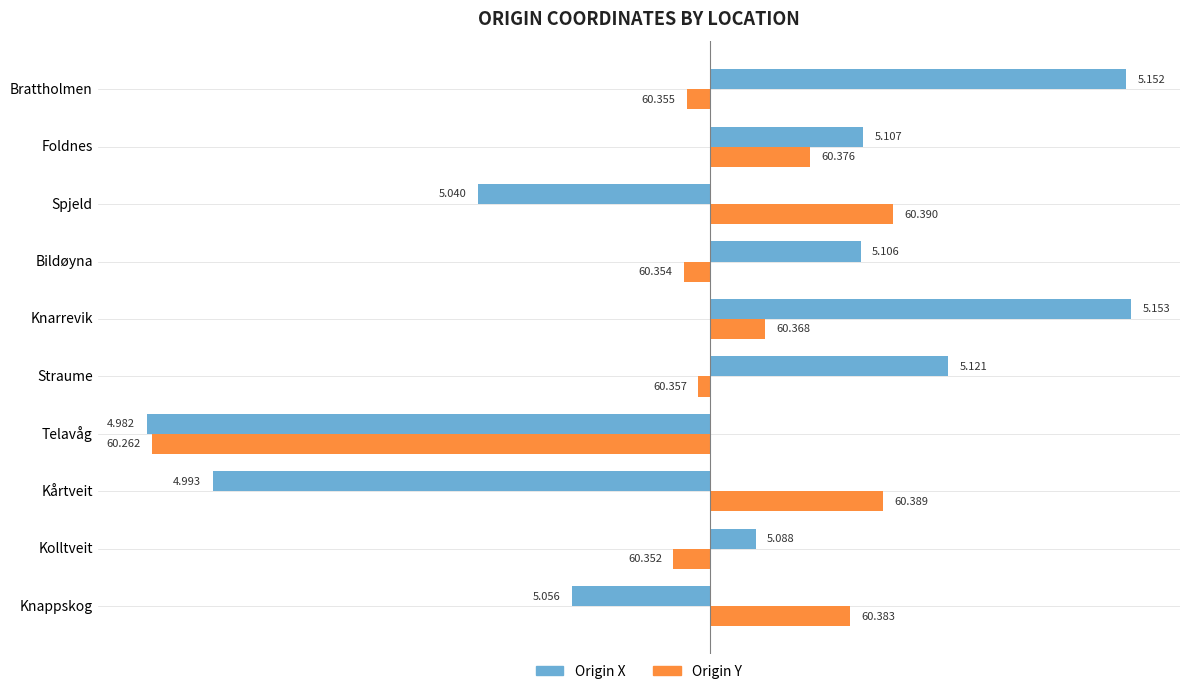

What are all the series names shown in the legend?

Origin X, Origin Y